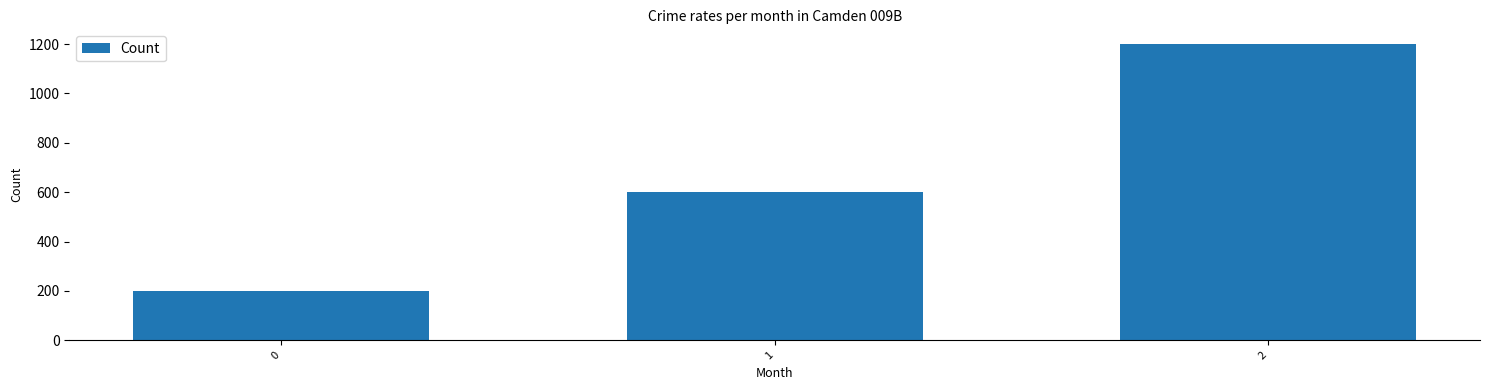

What is the maximum value shown in the chart?

1200